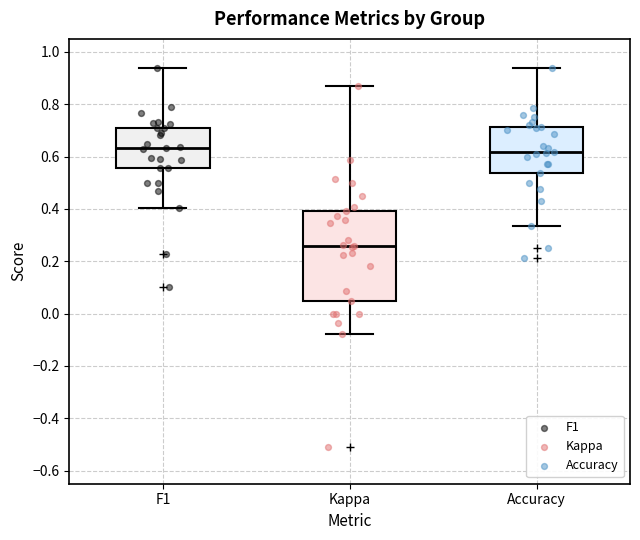

Reading left to right, transcribe this box plot: for each box, give where its median line is, the range the box spans, and where its two whiskers end, as read against the y-axis. The values are not printed on the chart, so give them approximately, as read against the axis.

F1: median 0.64, box 0.56 to 0.70, whiskers 0.40 to 0.94
Kappa: median 0.26, box 0.04 to 0.40, whiskers -0.08 to 0.88
Accuracy: median 0.62, box 0.54 to 0.72, whiskers 0.34 to 0.94